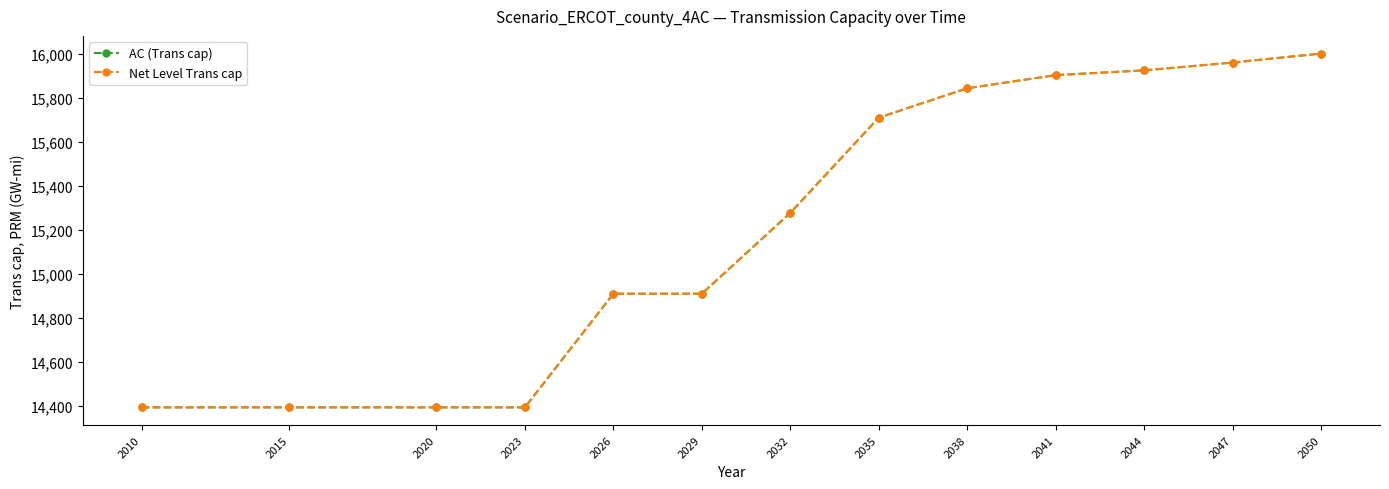

Does the chart have visible grid lines?

No